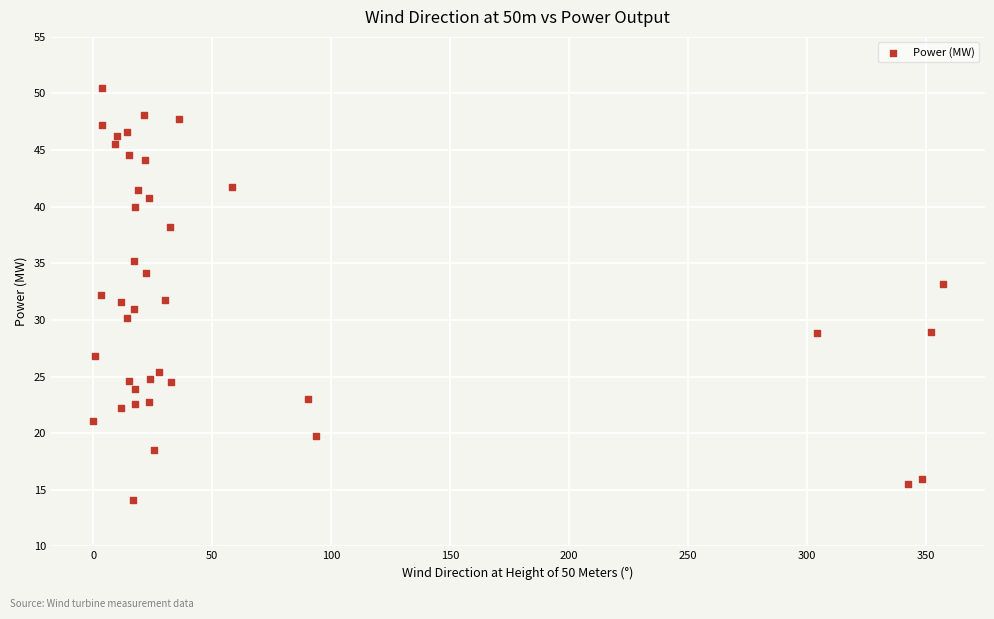

What is the range of X values (max minus min)?

356.9